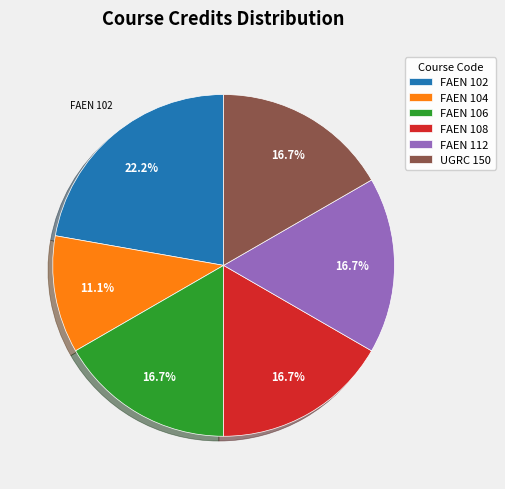

To the nearest percent, what portion does FAEN 106 represent?

17%